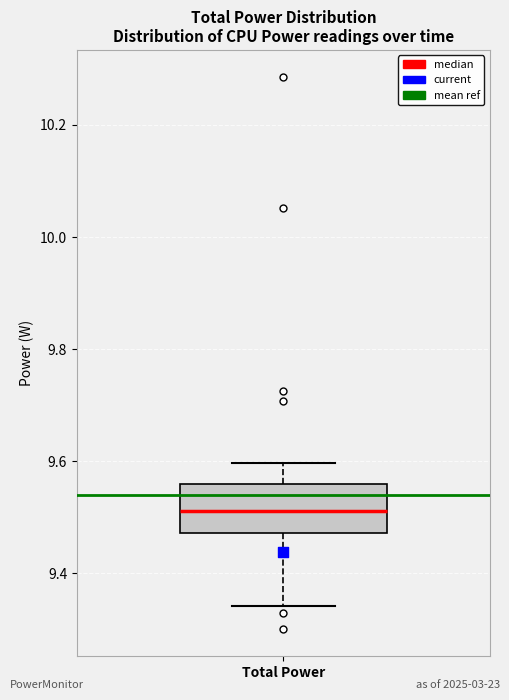

Where does the median line of the box for Total Power sit on the y-axis? The values are not printed on the chart, so give them approximately, as read against the axis.

9.52